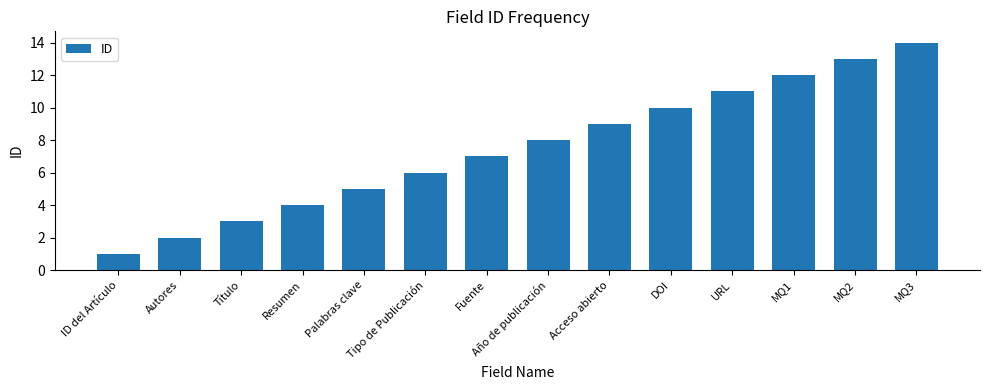

What is the difference between the second highest and minimum values?

12